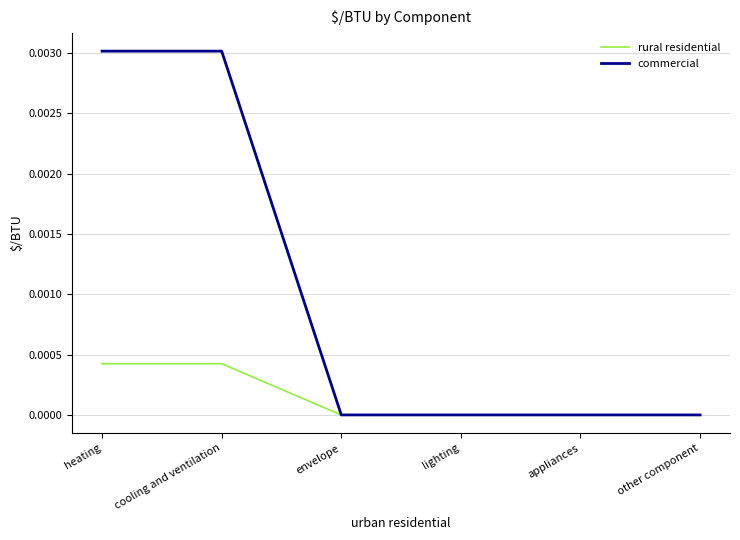

List the series in order of their overall mean, highest first.

commercial, rural residential